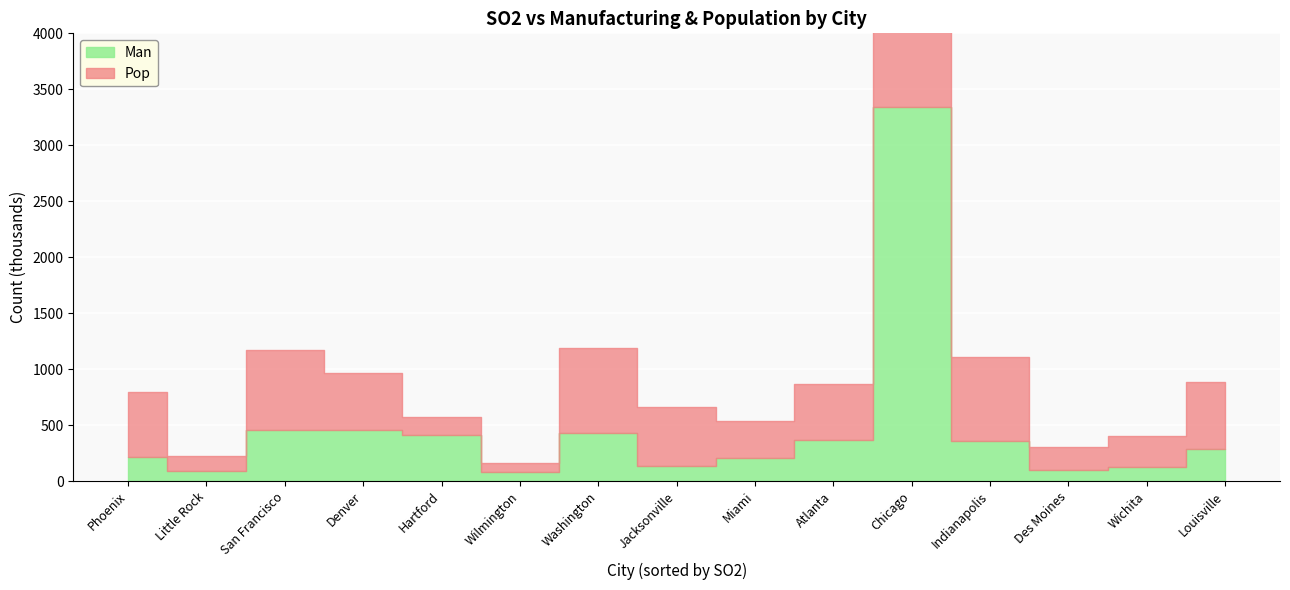

Where is Pop nearest to the value 1724?

Washington